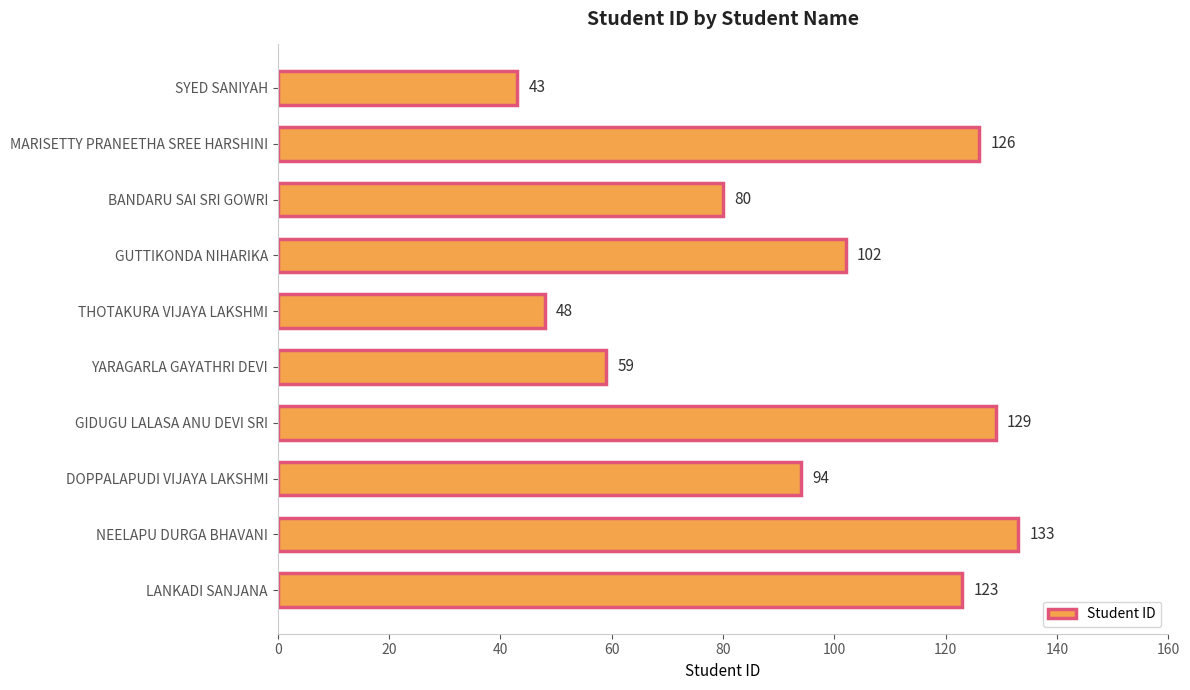

Reading bottom to top, extract all data points from this chart.

123	133	94	129	59	48	102	80	126	43